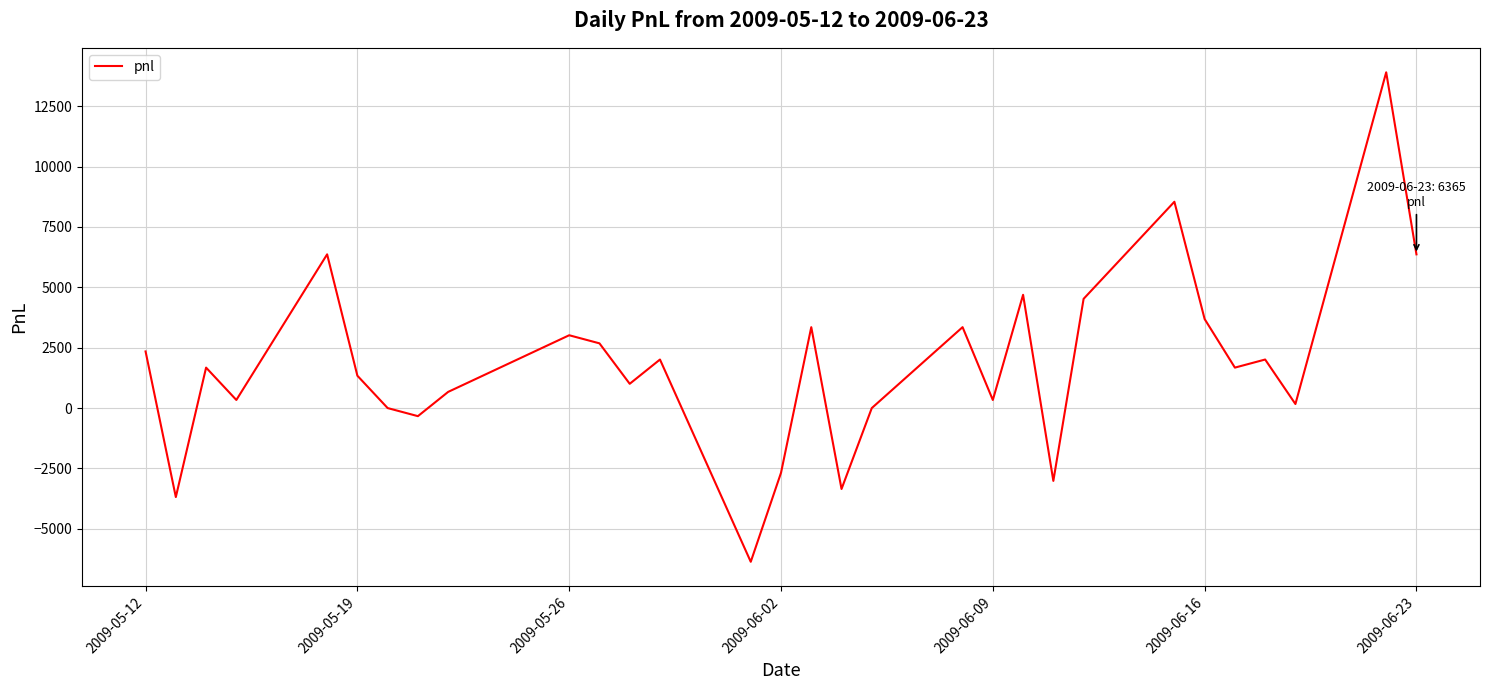

How many interior local valleys (lower than both neighbors) does the data have?

10